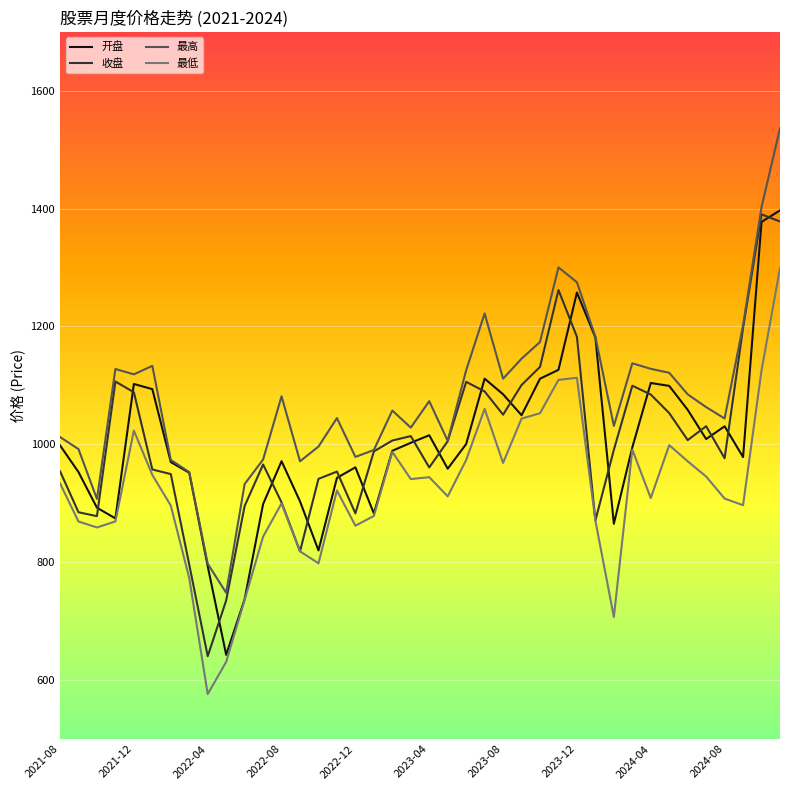

Which series has the widest spread of values?

最高